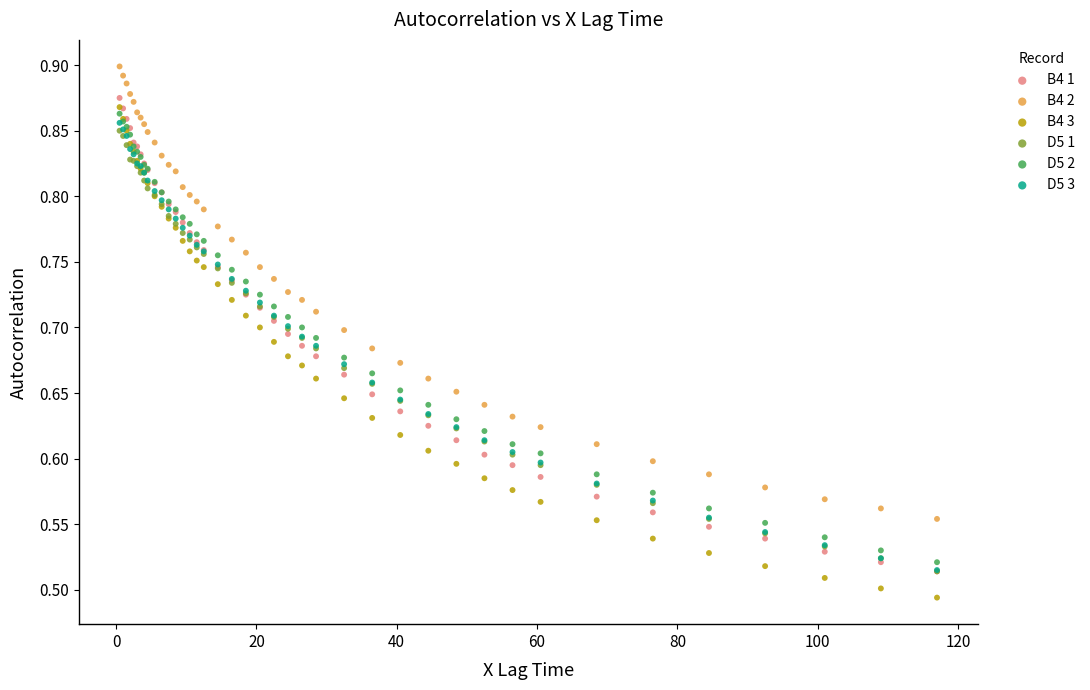

What are all the series names shown in the legend?

B4 1, B4 2, B4 3, D5 1, D5 2, D5 3